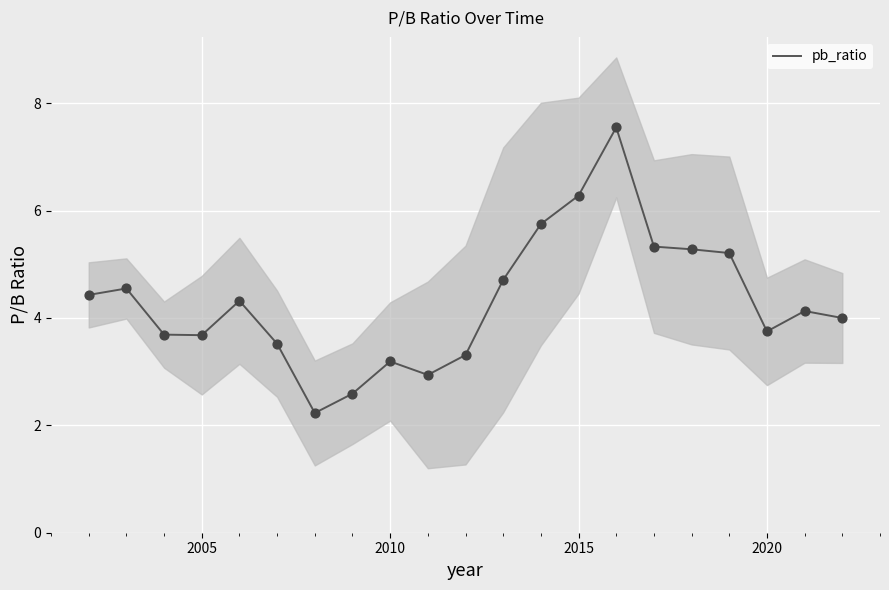

What is the lowest value of the pb_ratio series?

2.2